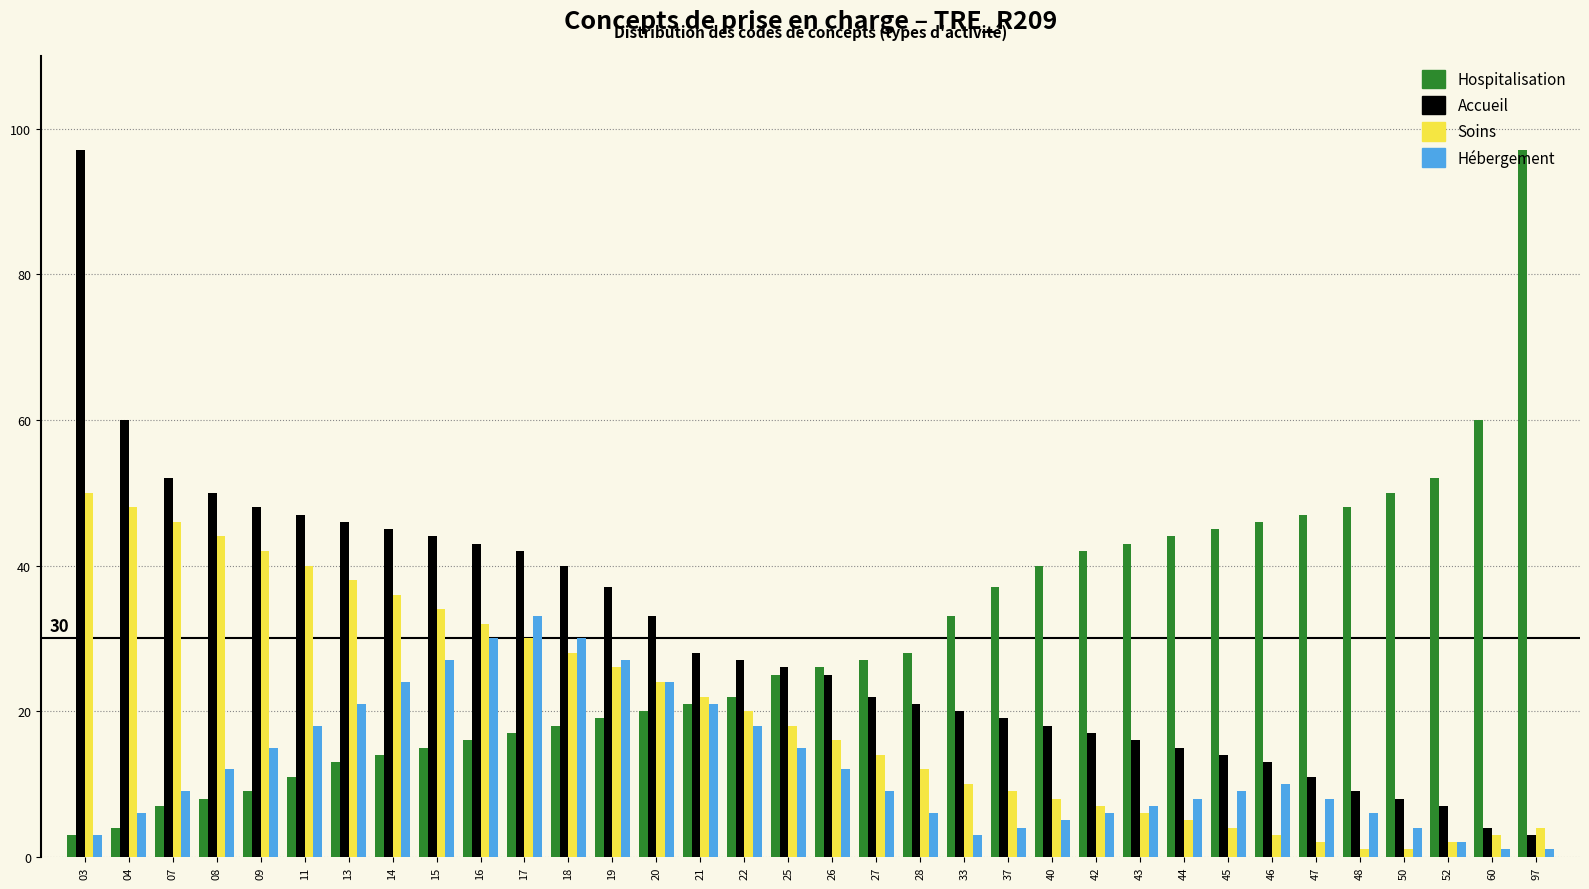

Which series changed the most between 03 and 18?

Accueil